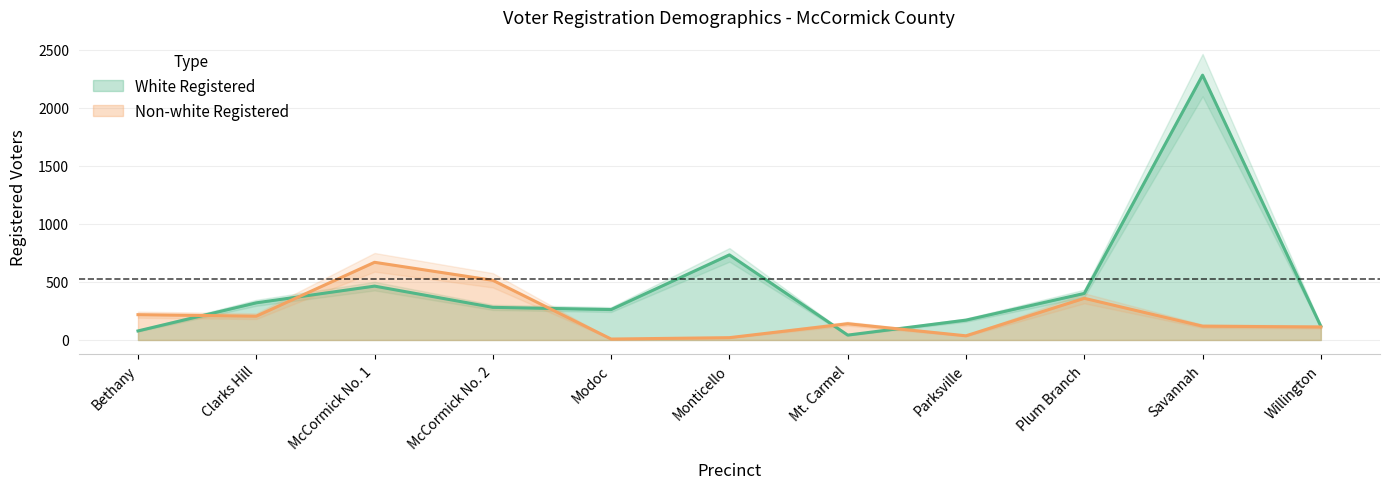

At which category is the sum across all series the highest?

Savannah